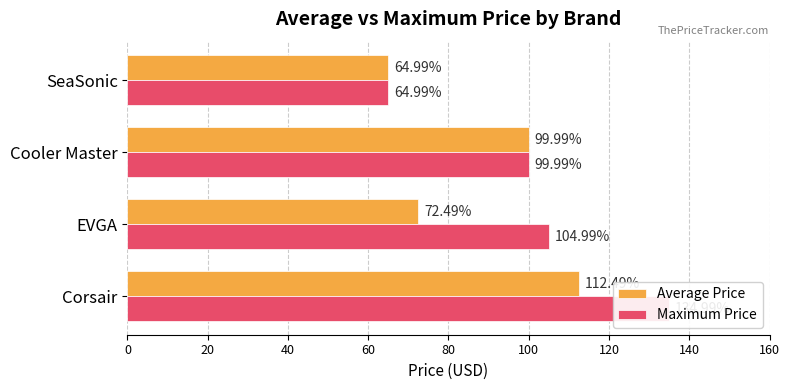

What is the smallest value displayed?

65.0